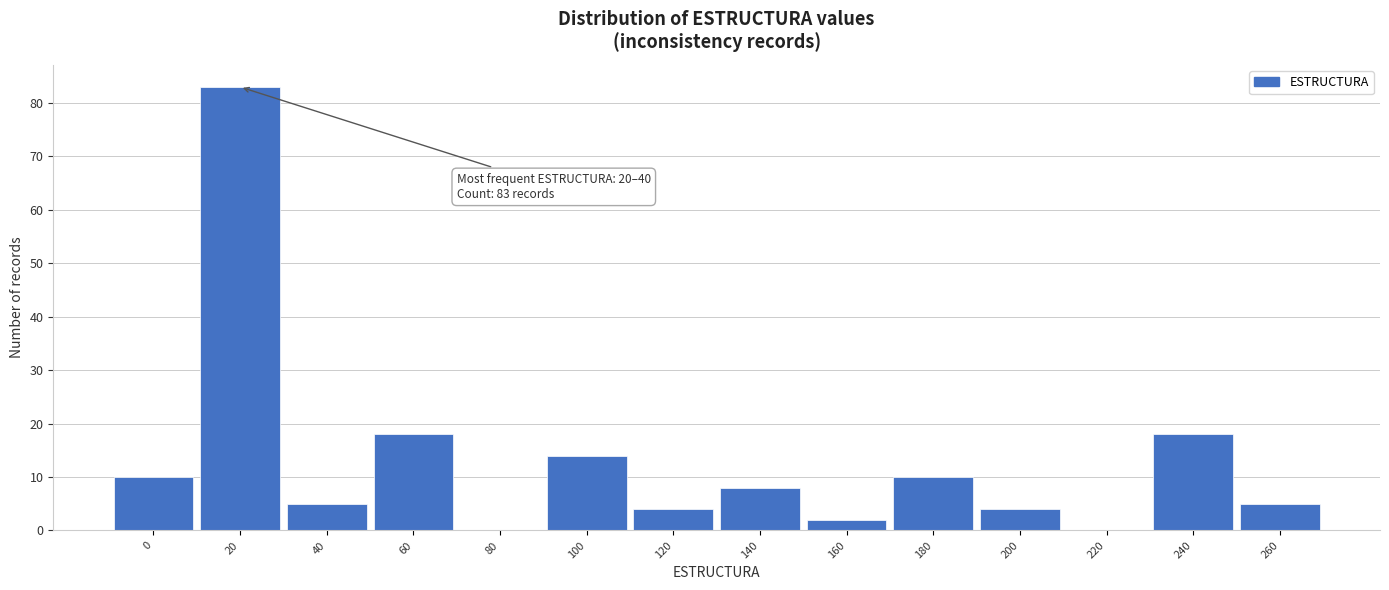

Reading left to right, what are all the values shown in this chart?

0=10	20=83	40=5	60=18	80=0	100=14	120=4	140=8	160=2	180=10	200=4	220=0	240=18	260=5